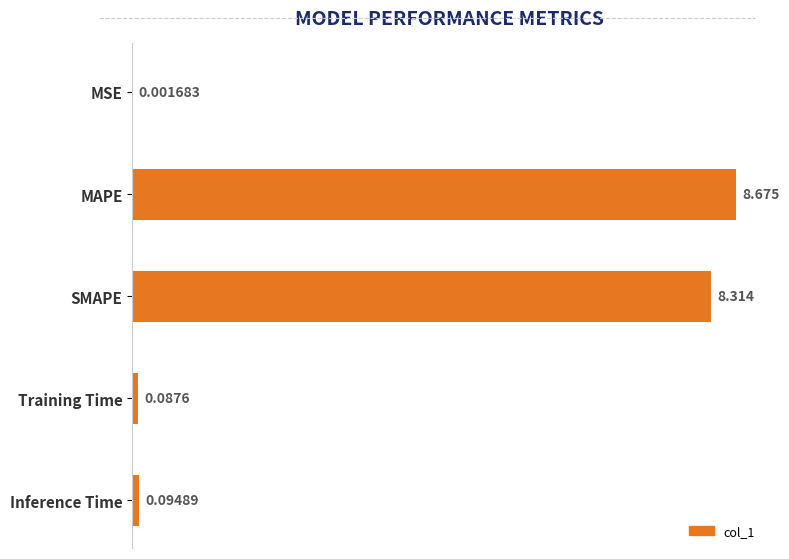

Between Inference Time and MAPE, which is larger?

MAPE